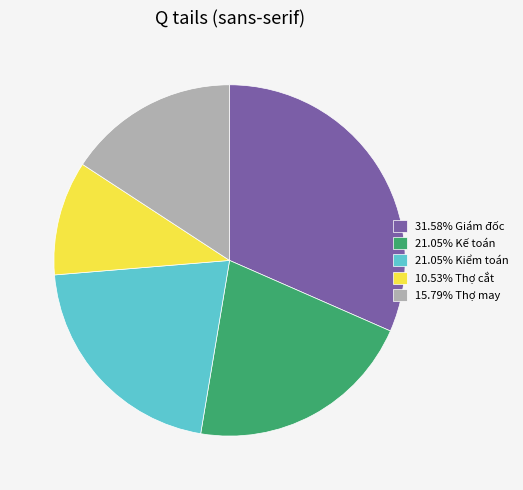

How many segments does this pie chart have?

5